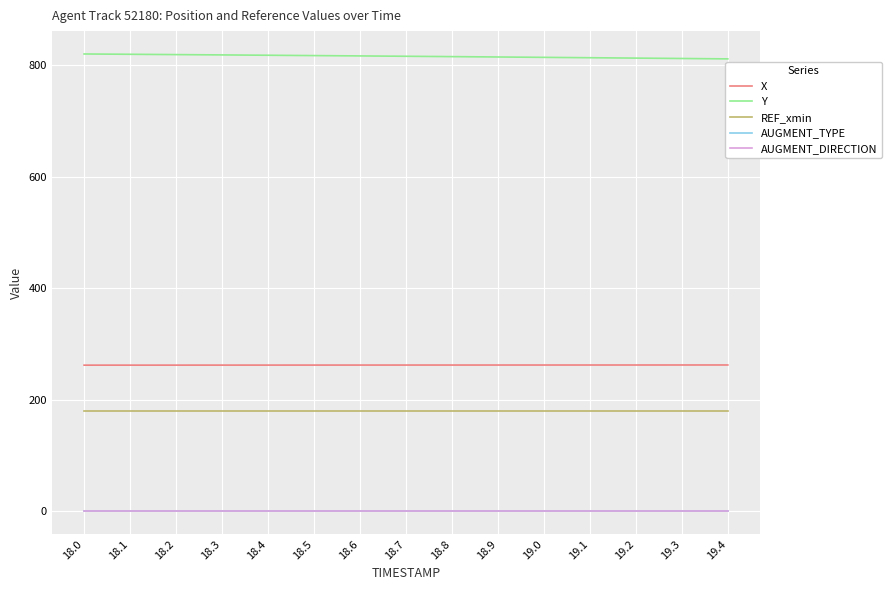

What is the sum of all REF_xmin values?

2700.0